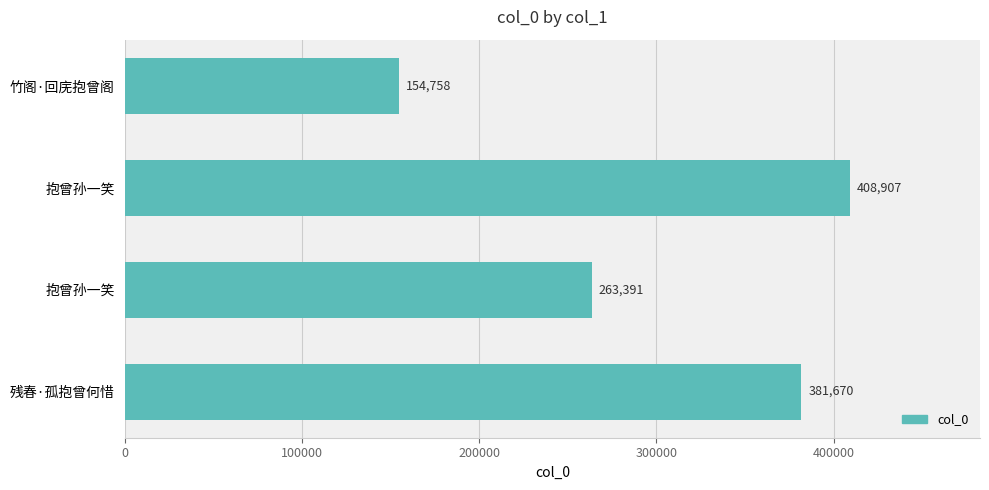

How many bars are there in total?

4